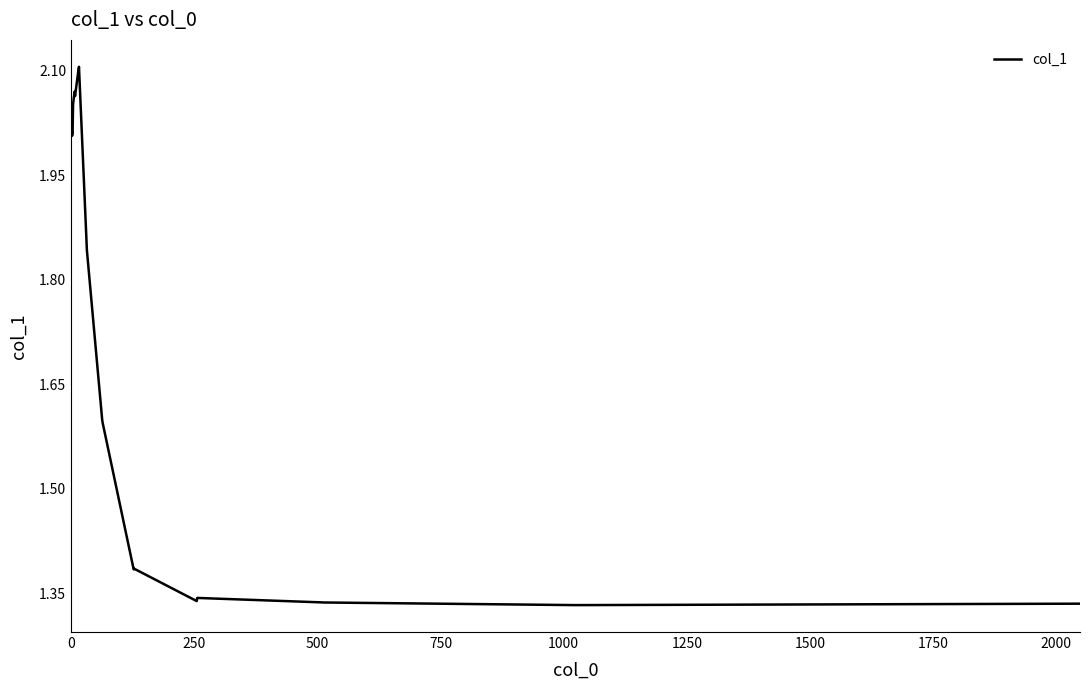

What is the difference between the maximum and minimum values?

0.8